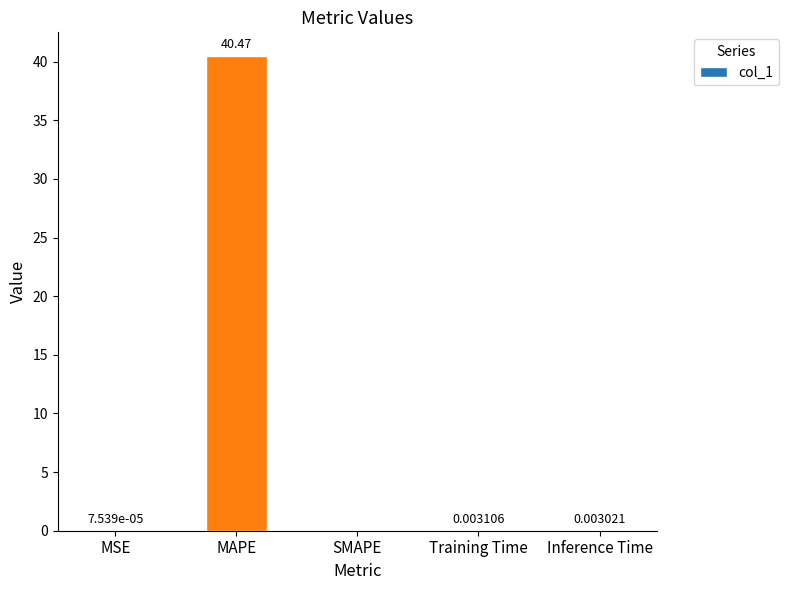

What is the greatest value displayed?

40.5